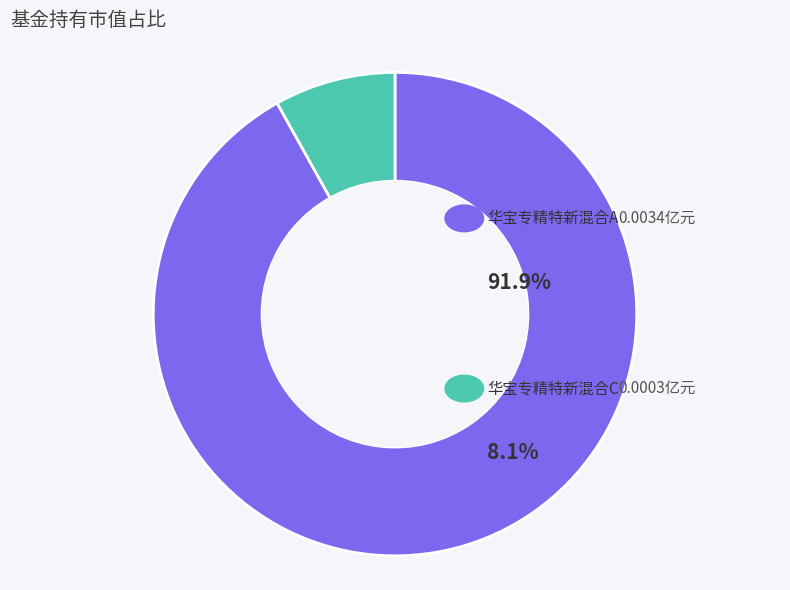

Count the number of slices in the pie.

2